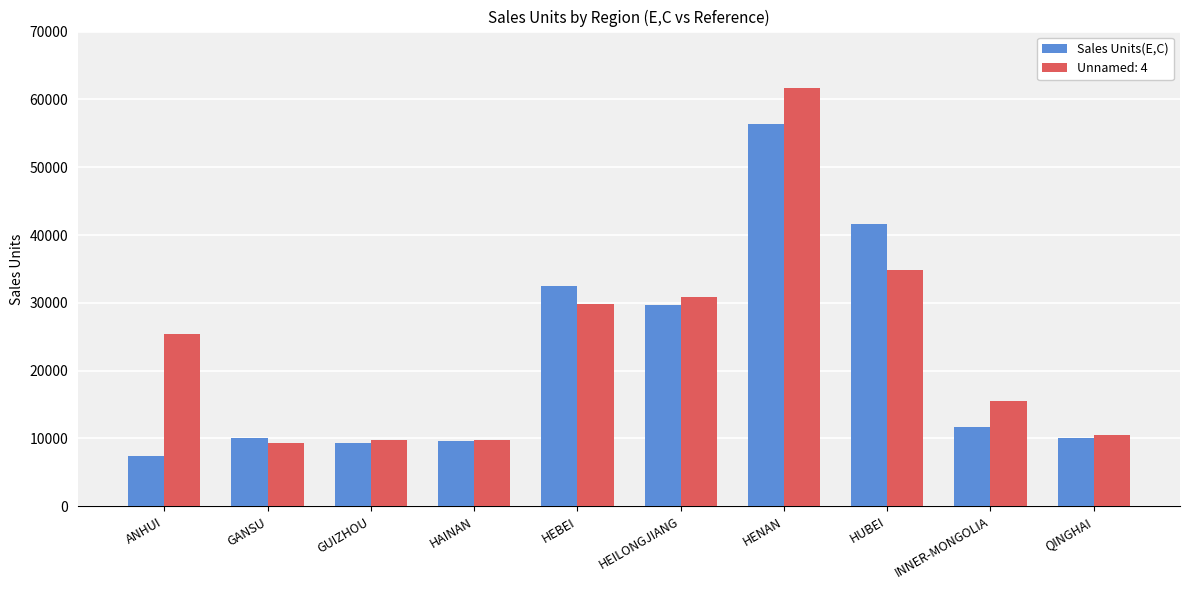

Between HEILONGJIANG and INNER-MONGOLIA, which series saw the biggest shift?

Sales Units(E,C)